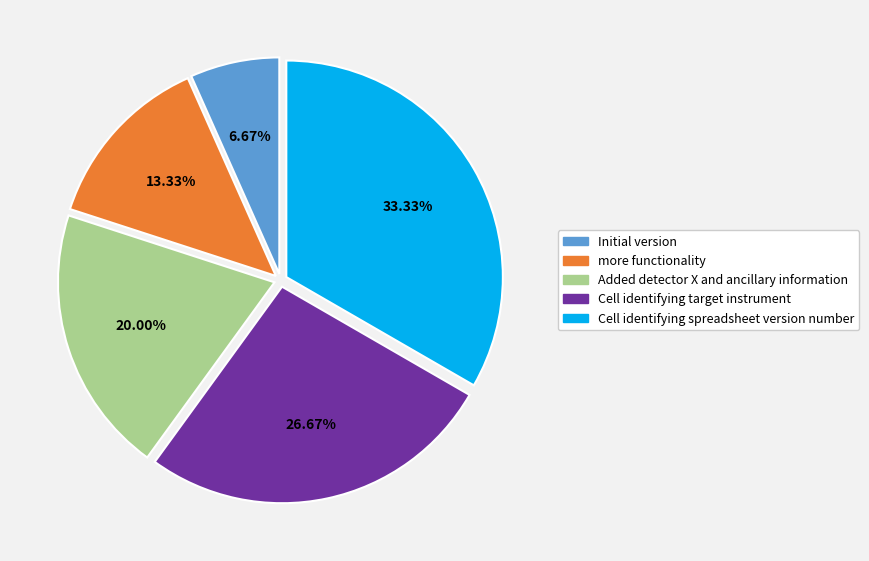

What percentage is the Added detector X and ancillary information slice, to the nearest percent?

20%